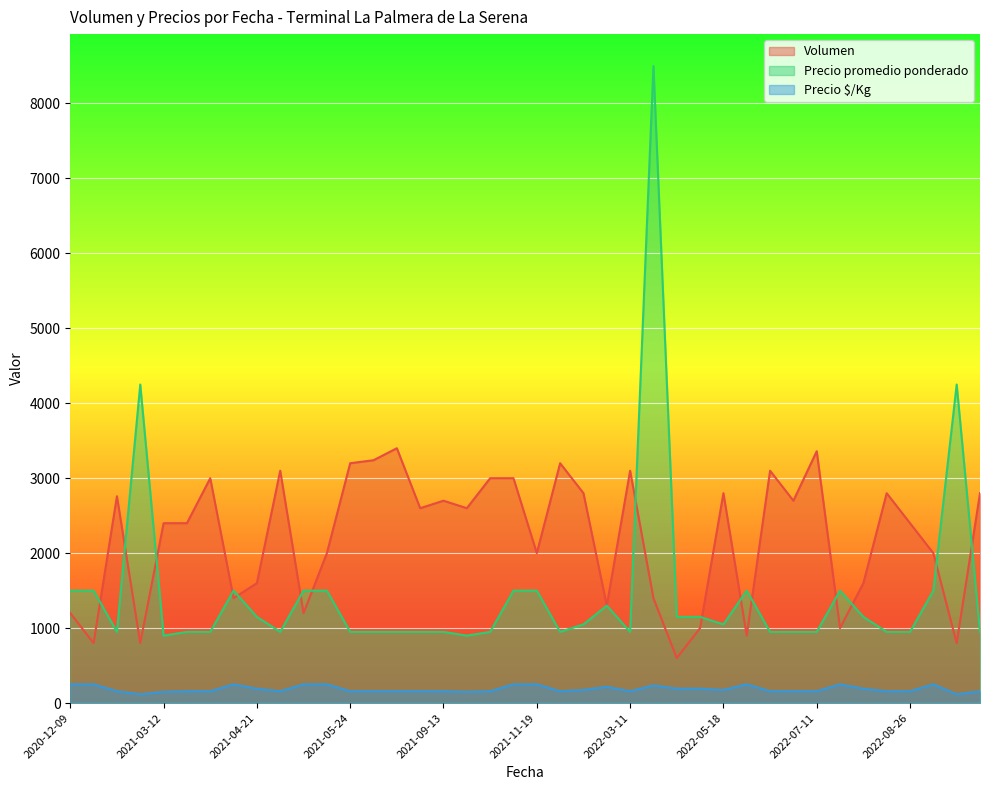

Is it true that Precio $/Kg equals 57 at 2021-12-06?

False